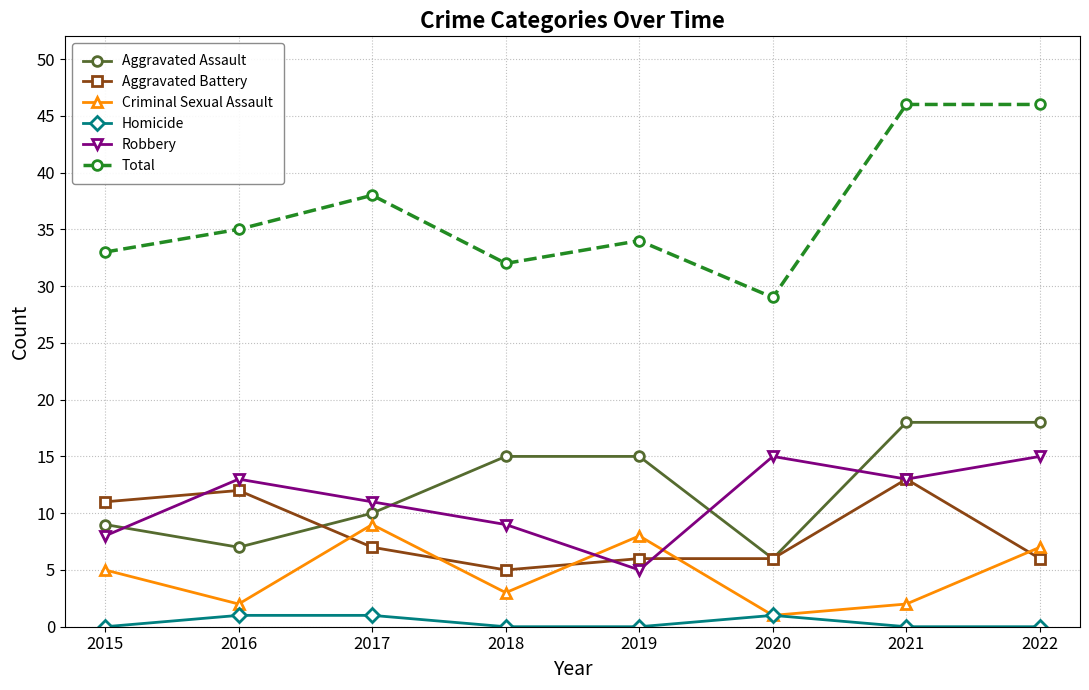

Which category has the lowest value in the Robbery series?

2019